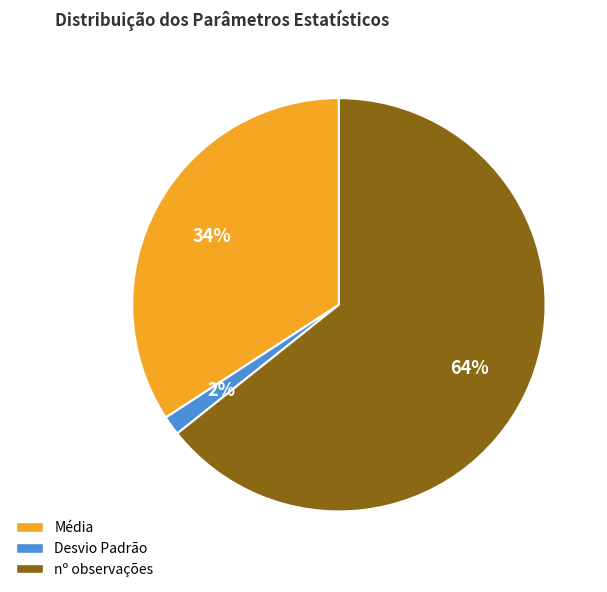

To the nearest percent, what is the difference between the nº observações and Média slice percentages?

30%